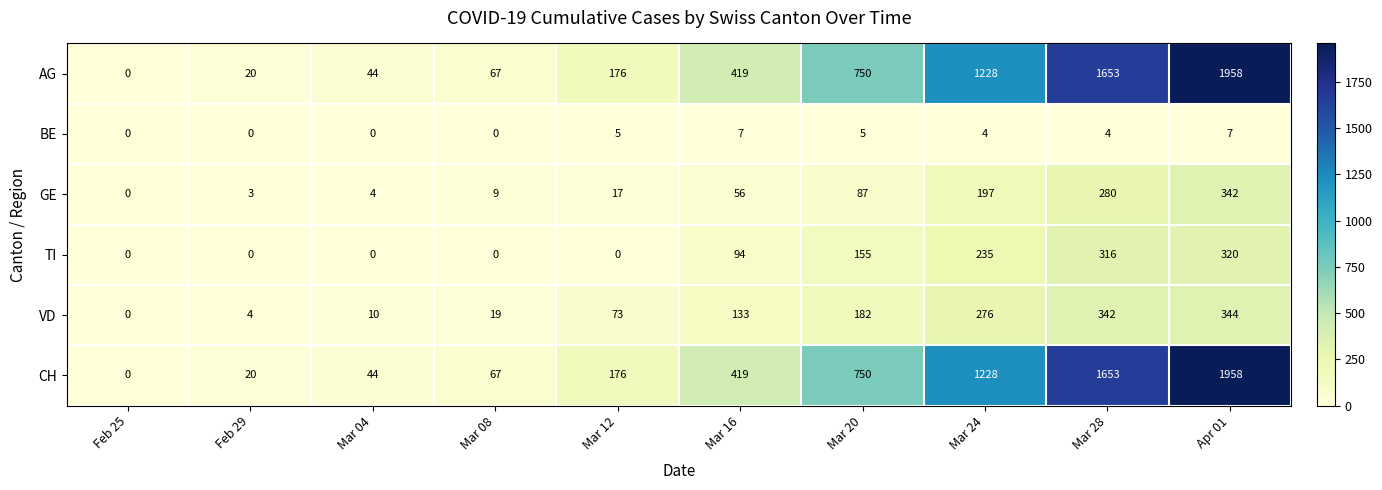

What is the spread (max minus min) of values at Mar 16?

412